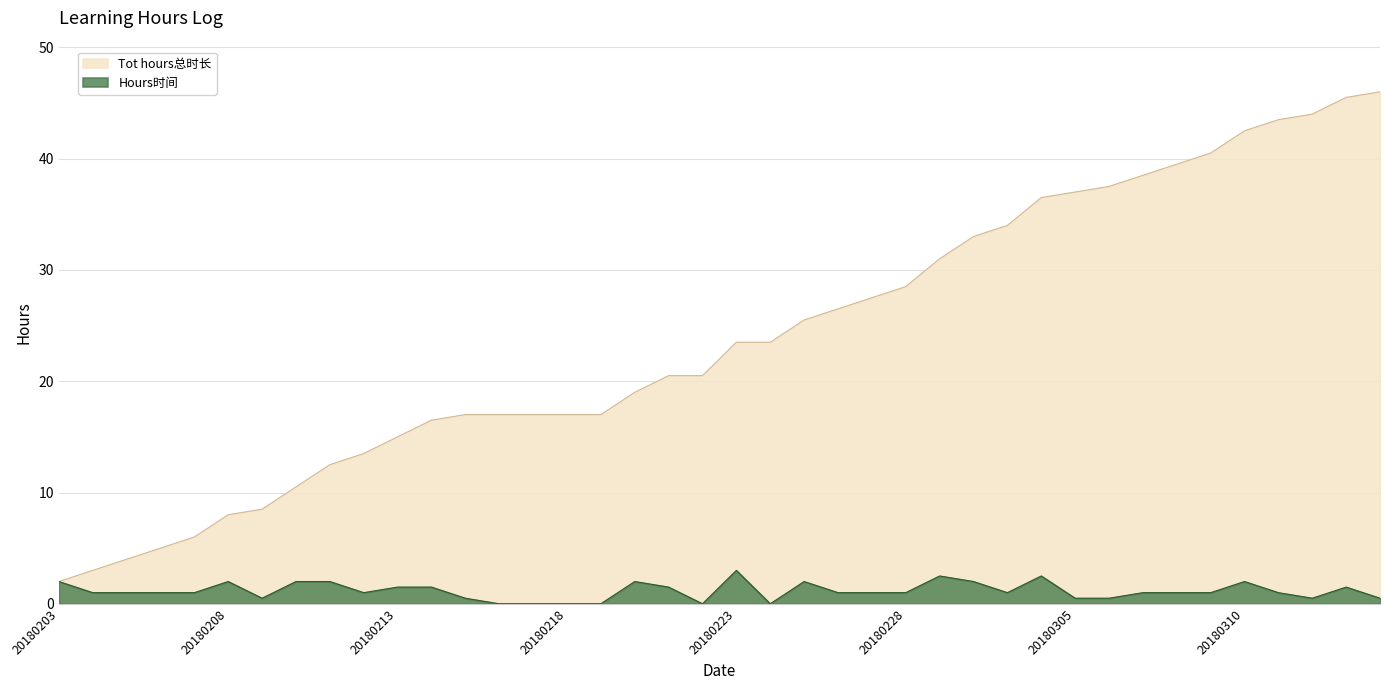

At which label is Tot hours总时长 closest to 24?

20180223